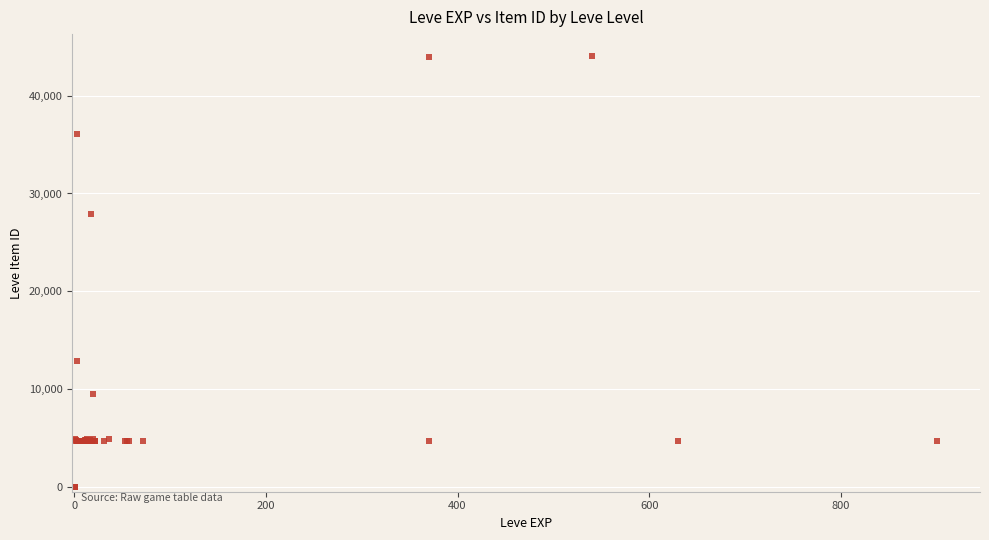

What Y value in the scatter plot is closest to 22048?

27884